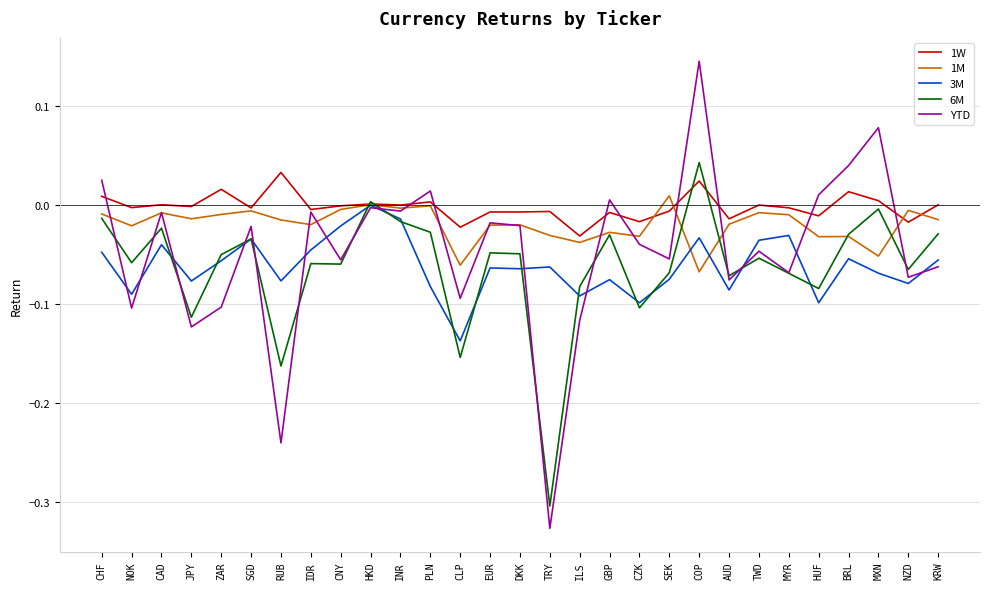

What are all the series names shown in the legend?

1W, 1M, 3M, 6M, YTD